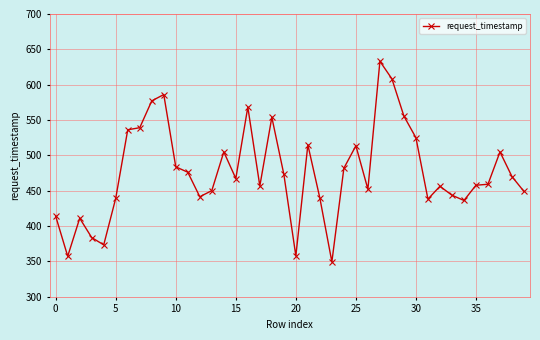

What is the difference between the maximum and minimum values?

283.7